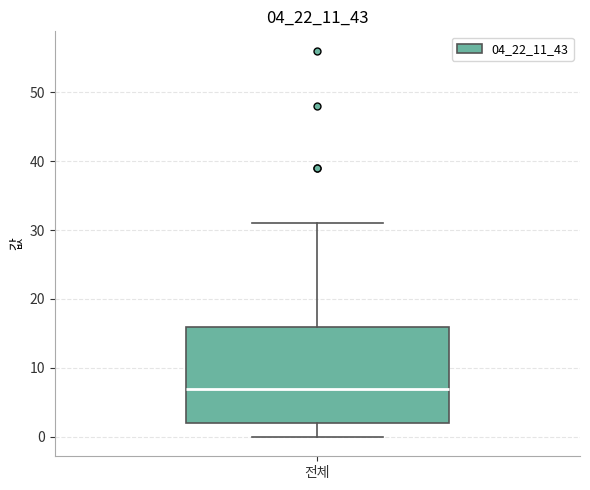

Where does the median line of the box for 전체 sit on the y-axis? The values are not printed on the chart, so give them approximately, as read against the axis.

7